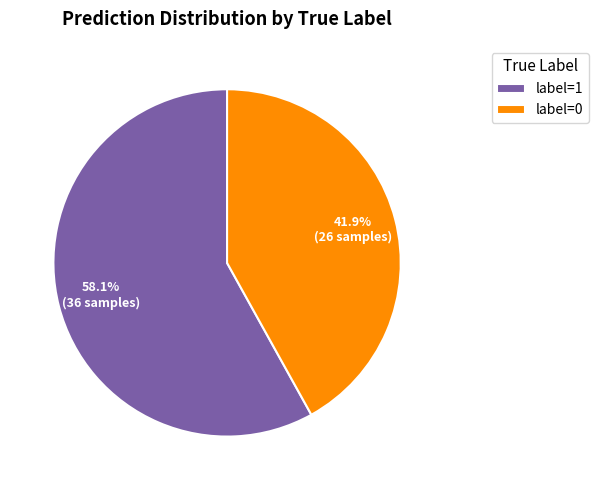

Combined, do label=1 and label=0 account for over 50%?

Yes